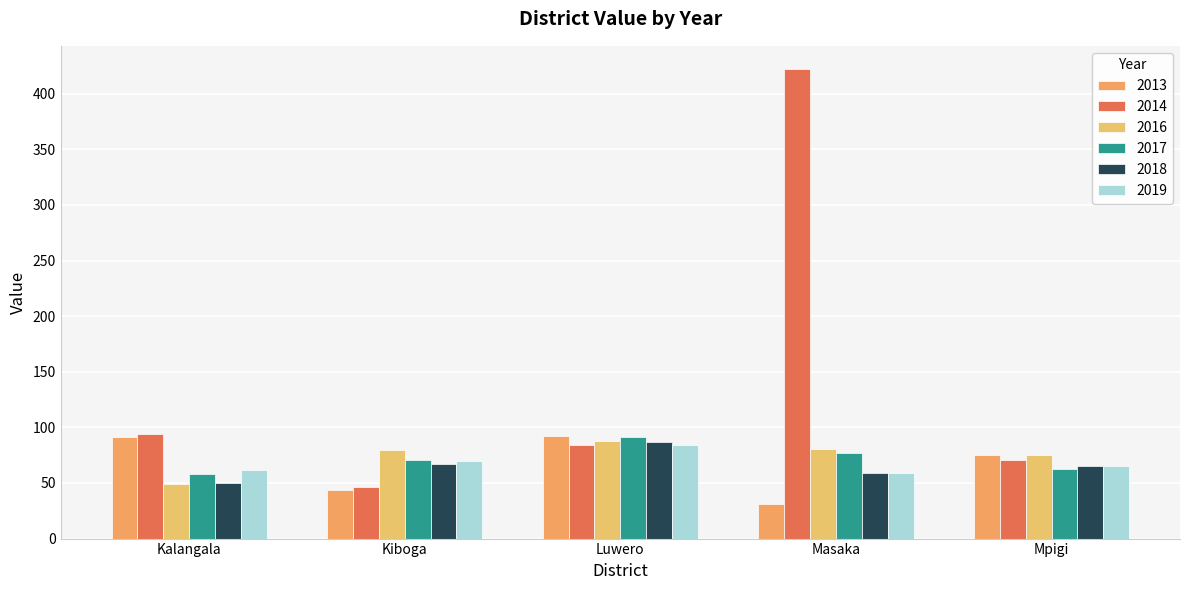

What is the lowest value of the 2016 series?

49